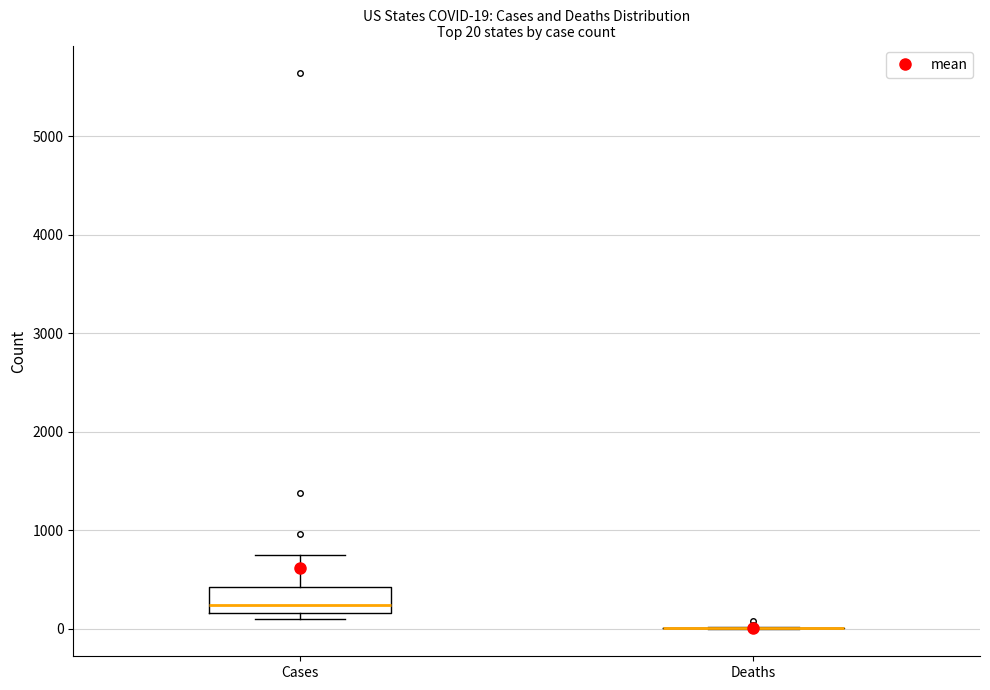

Which box is the tallest, from its lower edge to its upper edge?

Cases